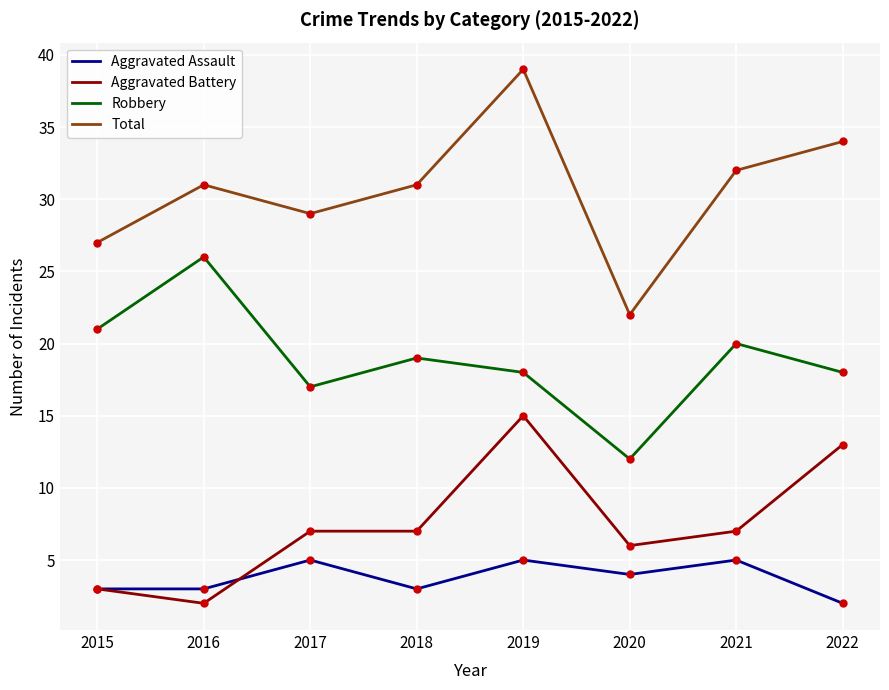

How many Aggravated Assault values are between 3 and 5?

7